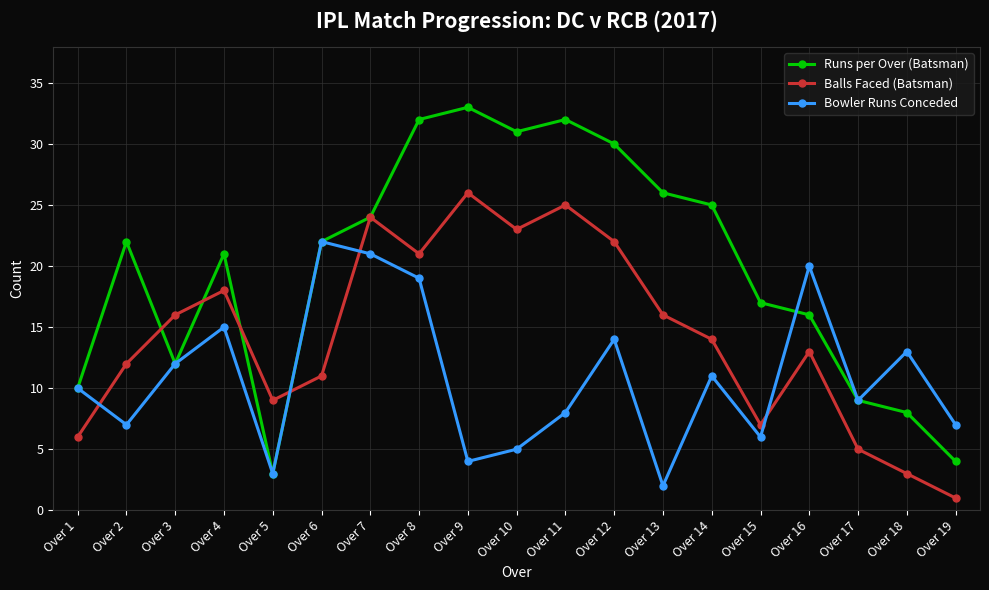

Between Over 5 and Over 19, which series saw the biggest shift?

Balls Faced (Batsman)